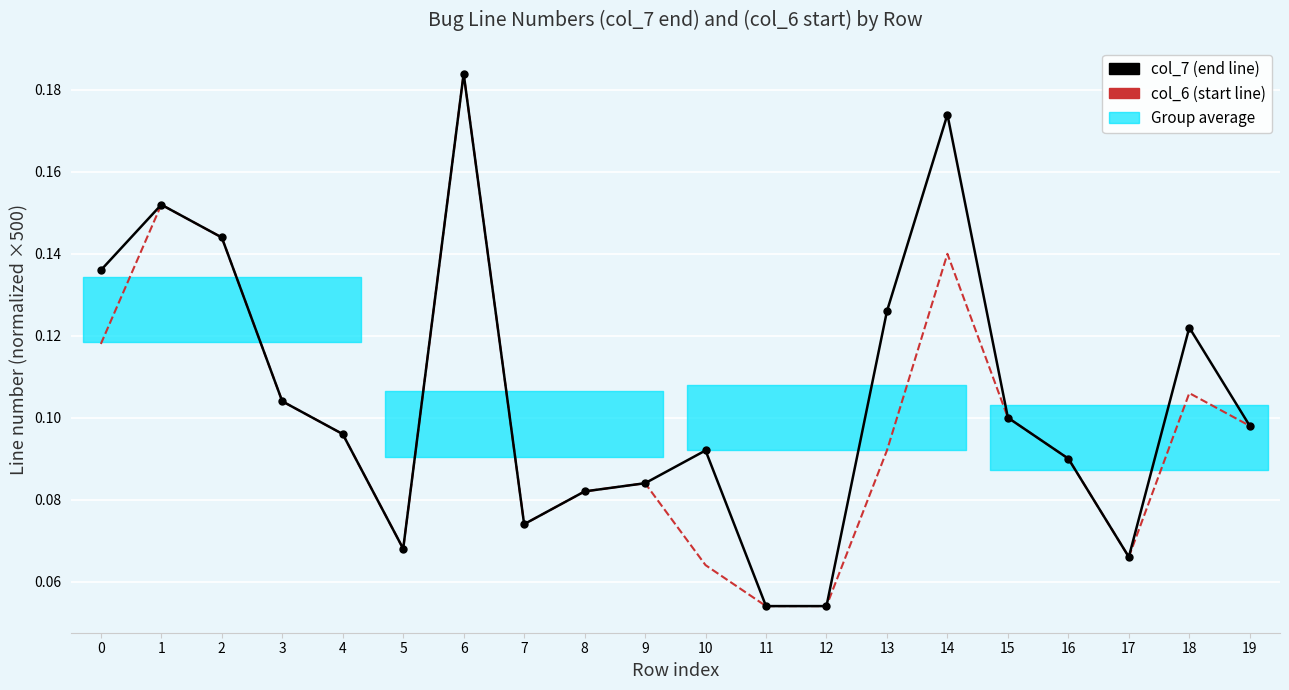

List the series in order of their peak value, highest first.

col_7 (end line), col_6 (start line)